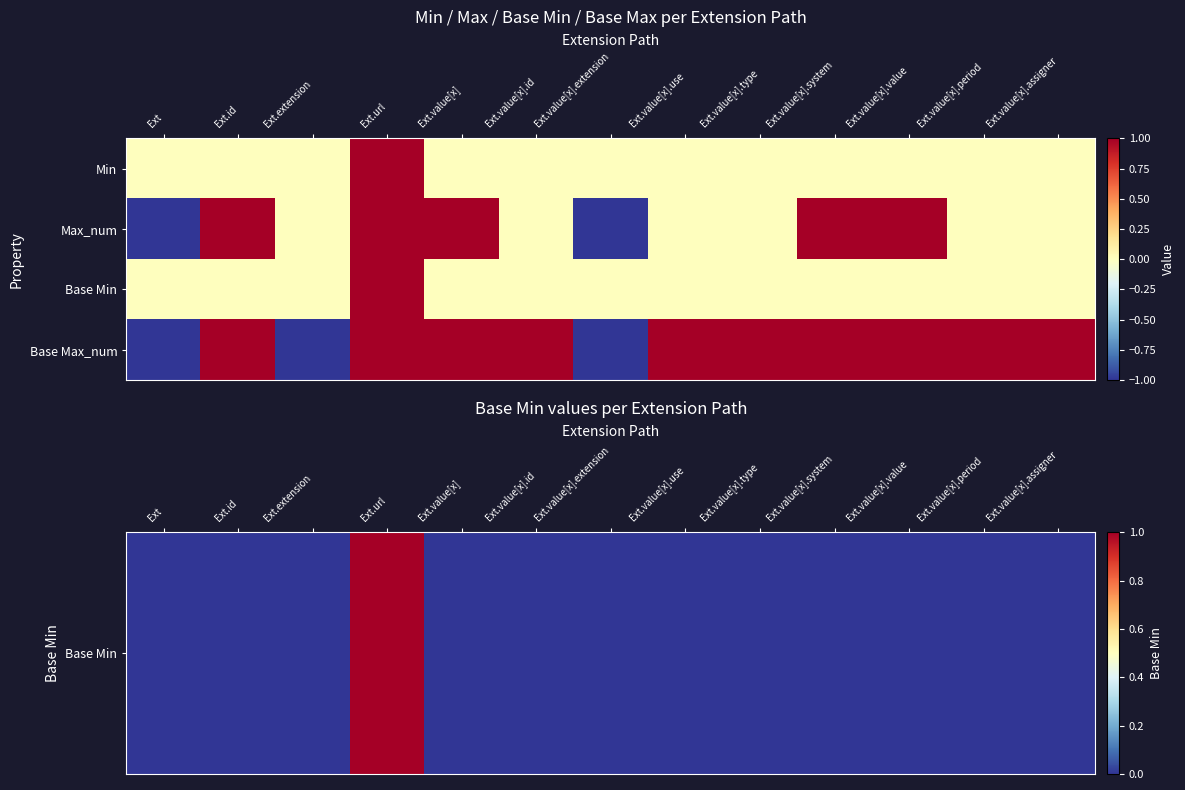

At how many categories does at least one series exceed 0?

10